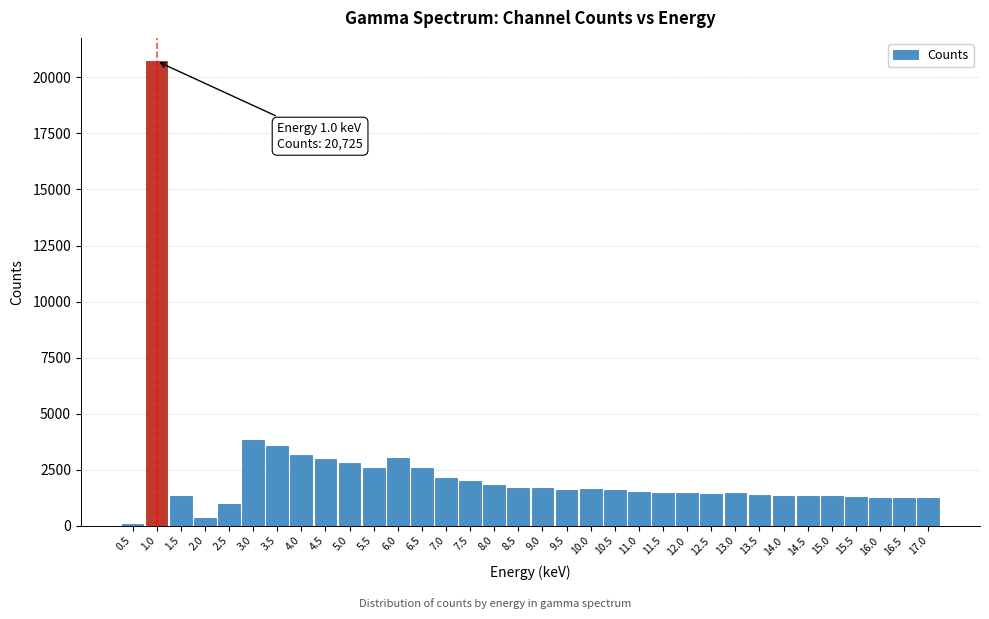

What is the maximum value shown in the chart?

20725